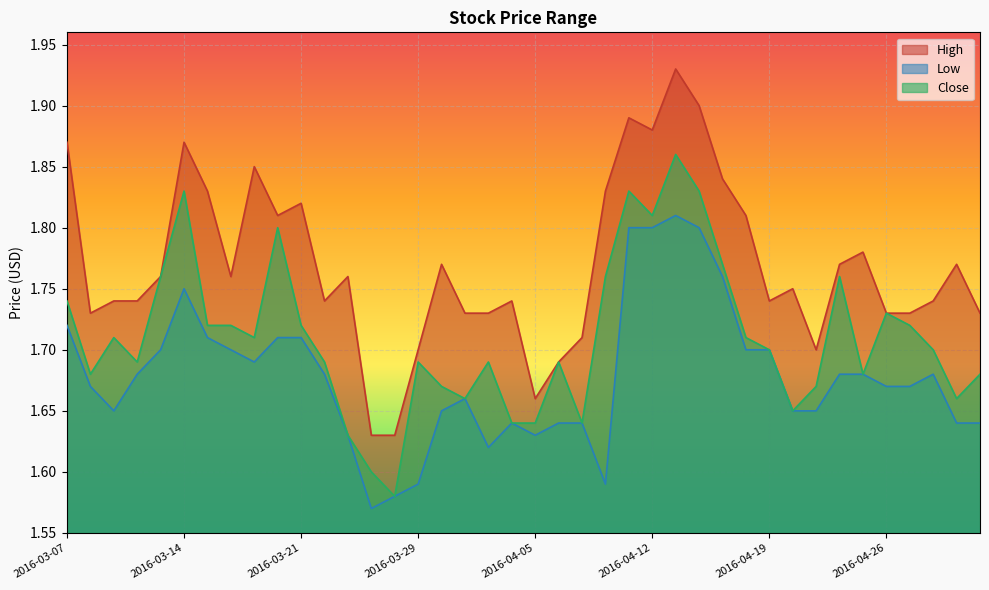

Is it true that High equals 3.1 at 2016-03-07?

False